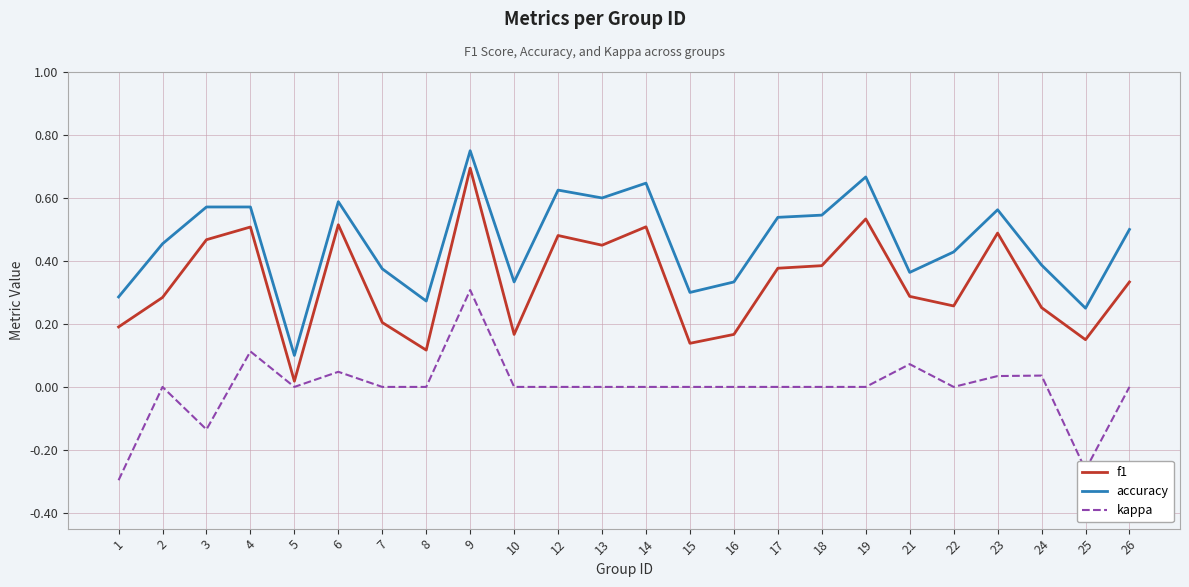

The value of accuracy at 17 is 0.5. True or false?

True